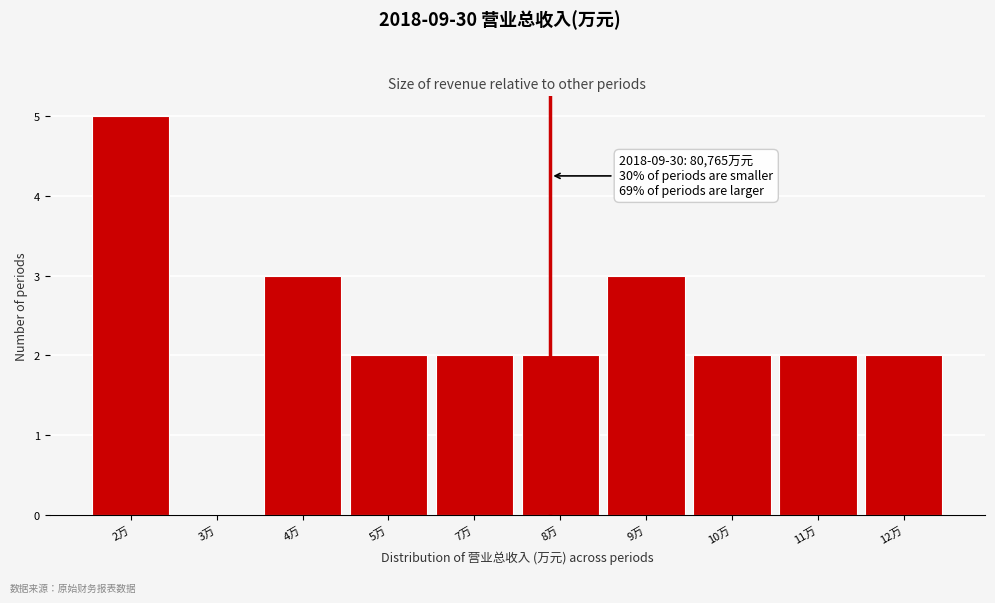

Reading right to left, extract all data points from this chart.

12万=2	11万=2	10万=2	9万=3	8万=2	7万=2	5万=2	4万=3	3万=0	2万=5